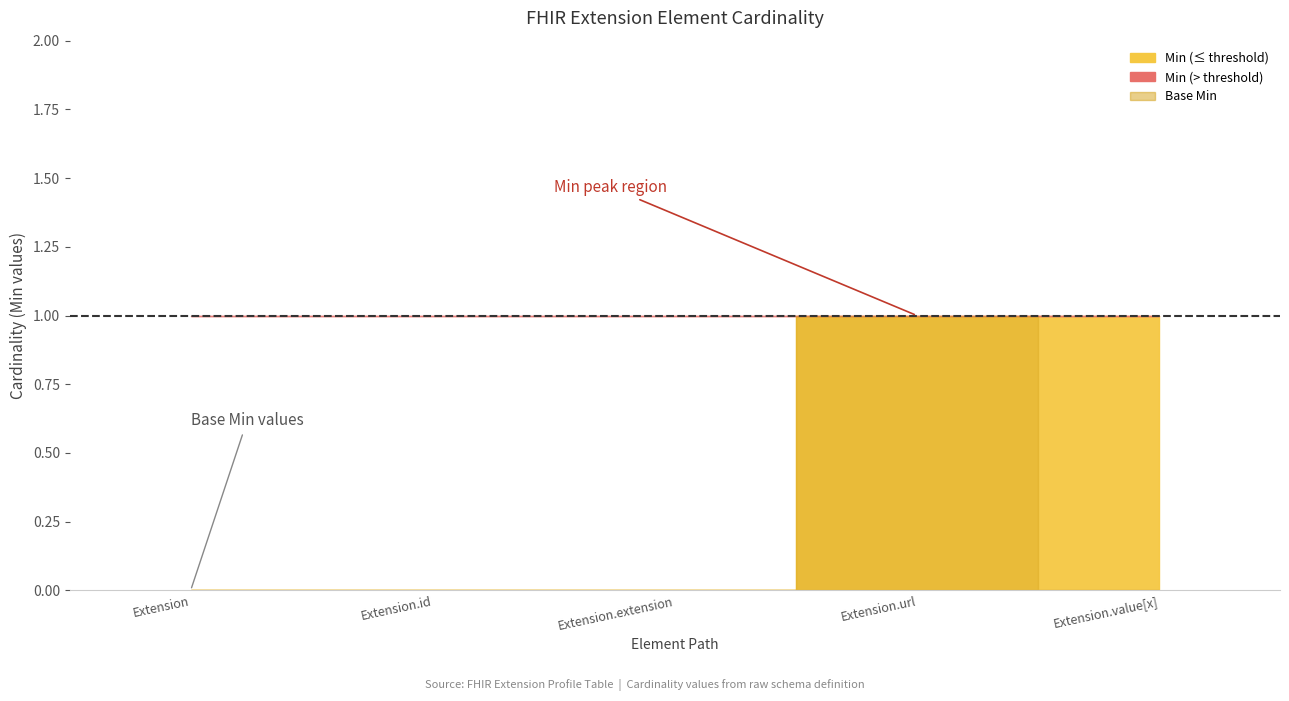

Reading right to left, extract all data points from this chart.

Min: 1	1	0	0	0
Base Min: 0	1	0	0	0